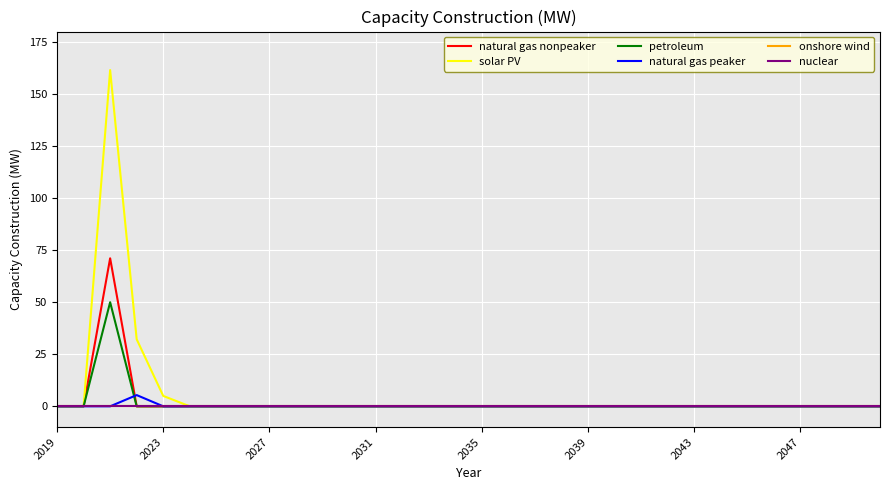

Reading left to right, what are all the values shown in this chart?

natural gas nonpeaker: 0.0	0.0	71.1	0.0	0.0	0.0	0.0	0.0	0.0	0.0	0.0	0.0	0.0	0.0	0.0	0.0	0.0	0.0	0.0	0.0	0.0	0.0	0.0	0.0	0.0	0.0	0.0	0.0	0.0	0.0	0.0	0.0
solar PV: 0.0	0.0	161.5	32.2	5.0	0.0	0.0	0.0	0.0	0.0	0.0	0.0	0.0	0.0	0.0	0.0	0.0	0.0	0.0	0.0	0.0	0.0	0.0	0.0	0.0	0.0	0.0	0.0	0.0	0.0	0.0	0.0
petroleum: 0.0	0.0	50.0	0.0	0.0	0.0	0.0	0.0	0.0	0.0	0.0	0.0	0.0	0.0	0.0	0.0	0.0	0.0	0.0	0.0	0.0	0.0	0.0	0.0	0.0	0.0	0.0	0.0	0.0	0.0	0.0	0.0
natural gas peaker: 0.0	0.0	0.0	5.4	0.0	0.0	0.0	0.0	0.0	0.0	0.0	0.0	0.0	0.0	0.0	0.0	0.0	0.0	0.0	0.0	0.0	0.0	0.0	0.0	0.0	0.0	0.0	0.0	0.0	0.0	0.0	0.0
onshore wind: 0.0	0.0	0.0	0.0	0.0	0.0	0.0	0.0	0.0	0.0	0.0	0.0	0.0	0.0	0.0	0.0	0.0	0.0	0.0	0.0	0.0	0.0	0.0	0.0	0.0	0.0	0.0	0.0	0.0	0.0	0.0	0.0
nuclear: 0.0	0.0	0.0	0.0	0.0	0.0	0.0	0.0	0.0	0.0	0.0	0.0	0.0	0.0	0.0	0.0	0.0	0.0	0.0	0.0	0.0	0.0	0.0	0.0	0.0	0.0	0.0	0.0	0.0	0.0	0.0	0.0